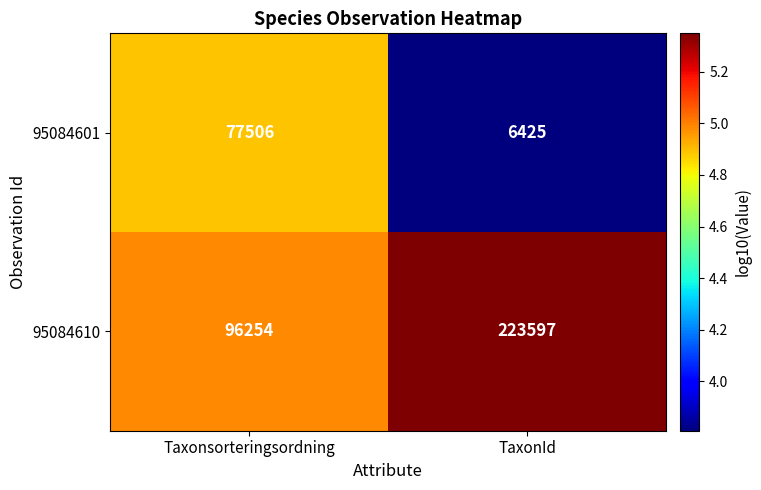

Rank the series by their average value, from highest to lowest.

95084610, 95084601